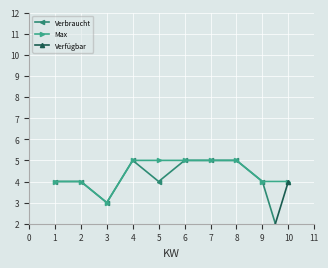

True or false: Max has a value of 5 at 5.

True